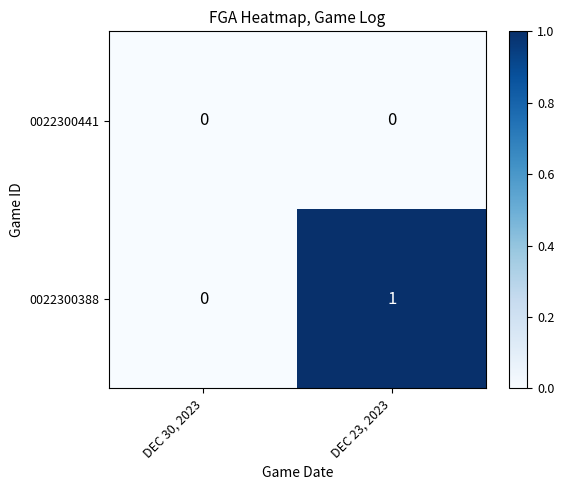

Which label corresponds to the largest value in the chart?

DEC 23, 2023